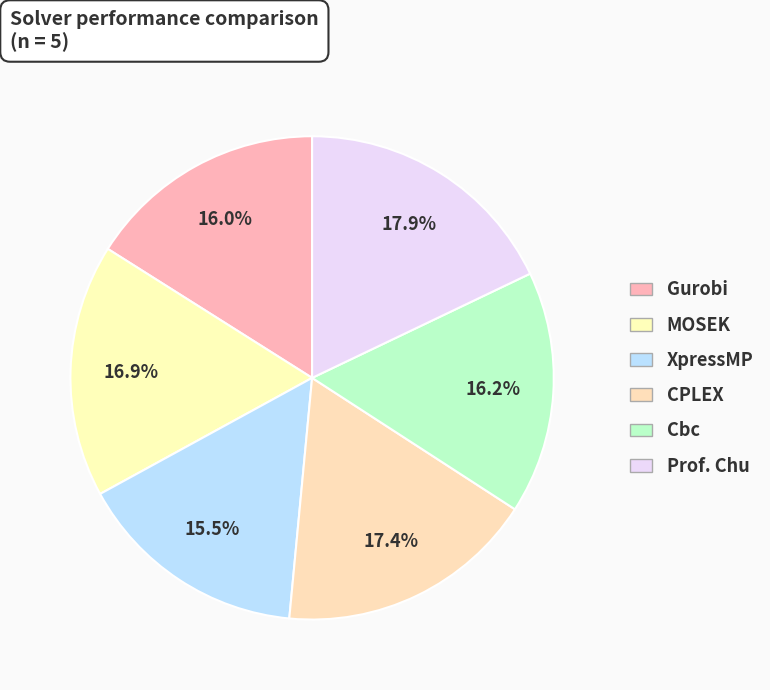

What is the smallest slice in the pie chart?

XpressMP